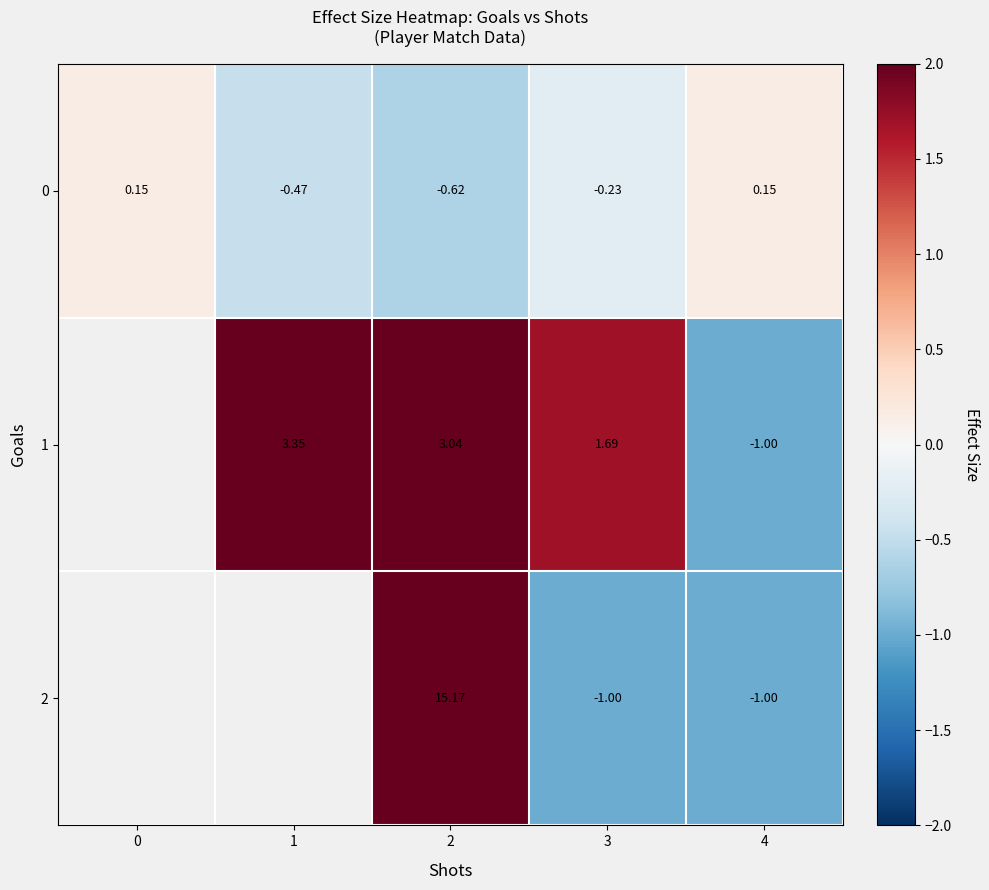

At which category is the sum across all series the highest?

2